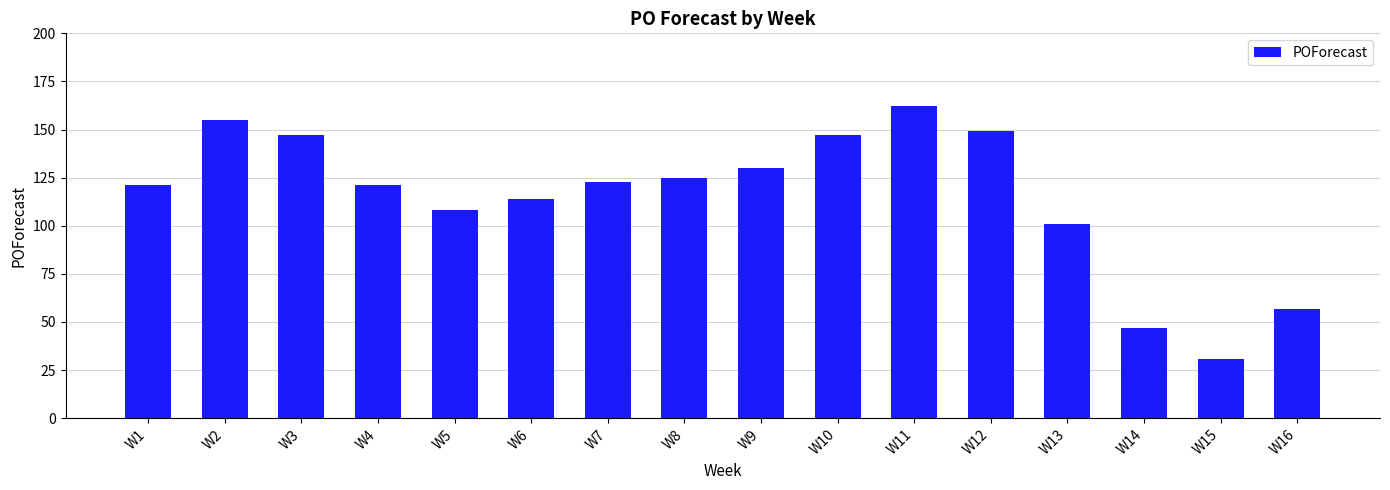

At which label is the value closest to 96?

W13